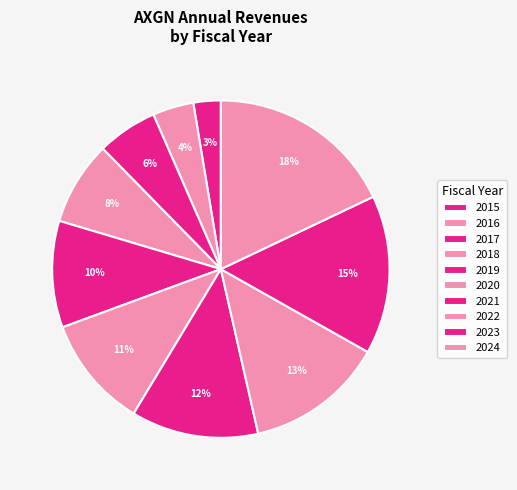

Count the number of slices in the pie.

10